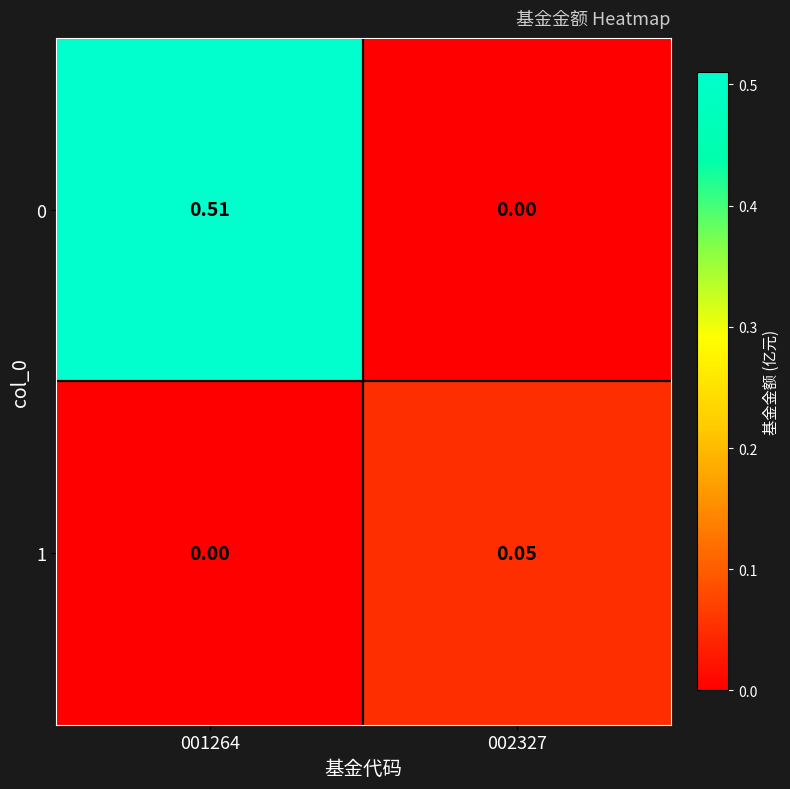

Reading left to right, extract all data points from this chart.

0: 001264=0.5	002327=0.0
1: 001264=0.0	002327=0.1